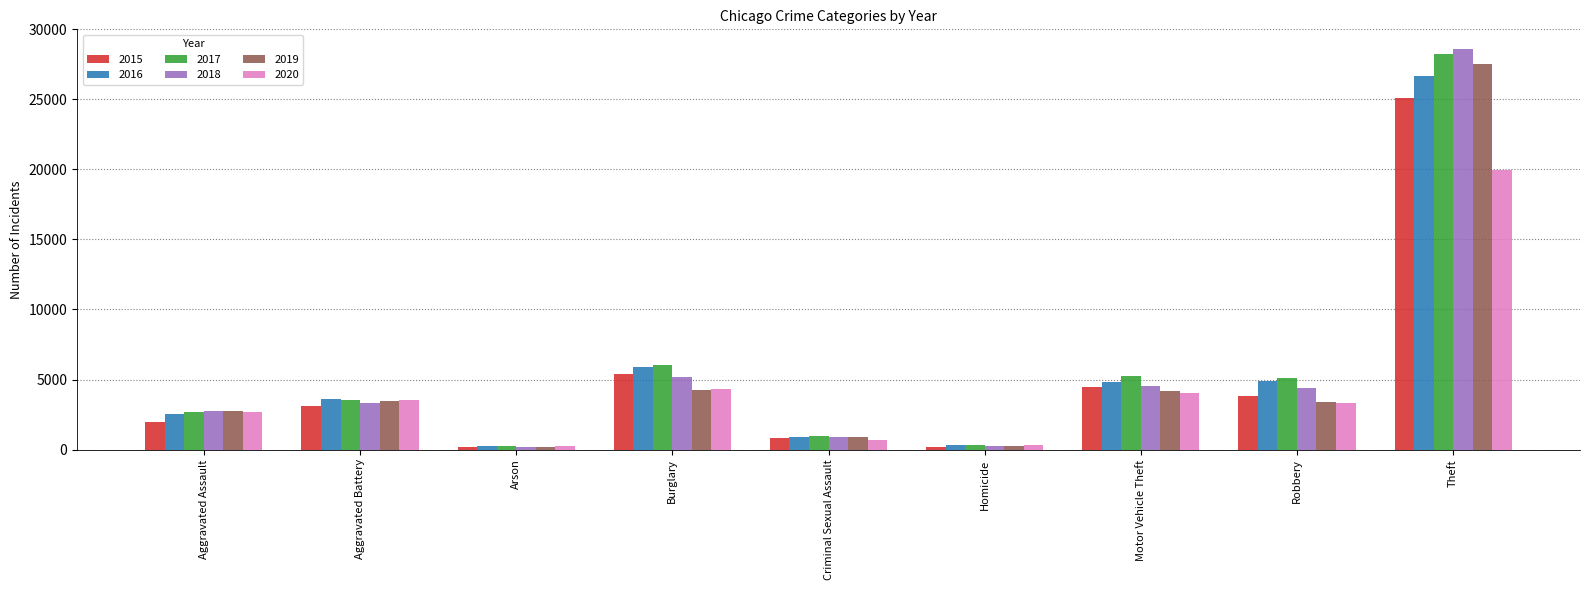

What is the value of the 2019 bar at the 7th from the left?

4158